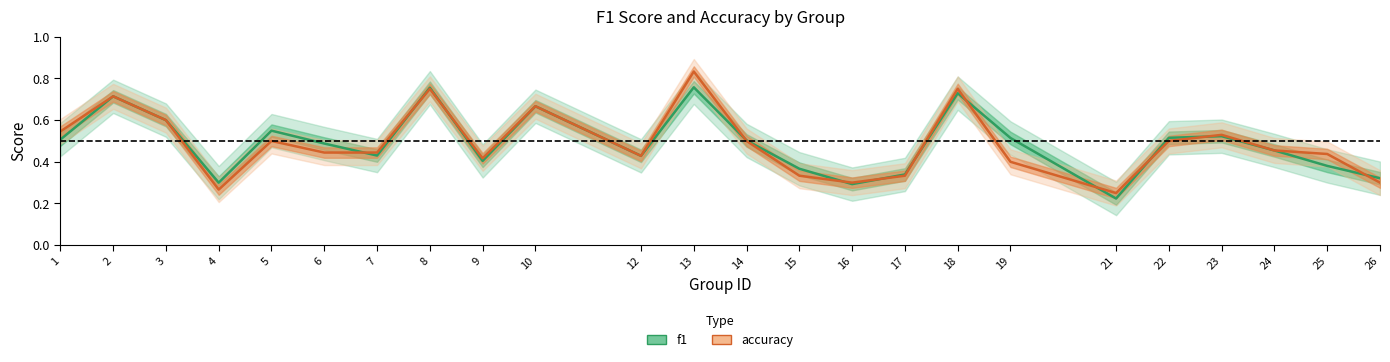

What is the smallest value displayed?

0.2